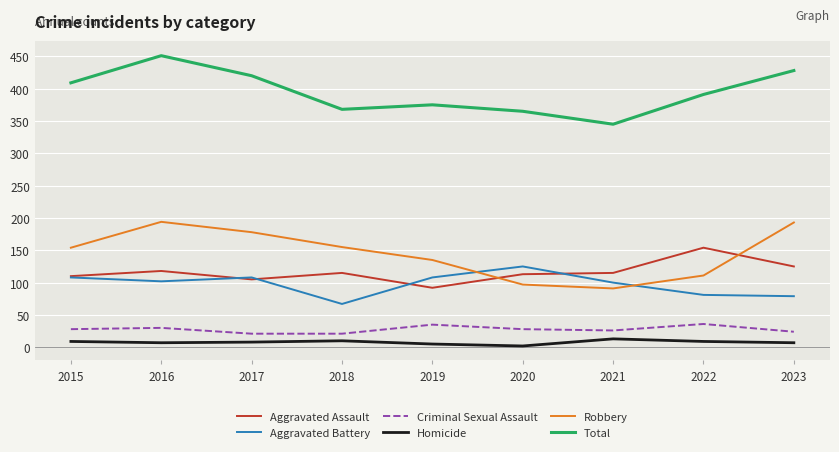

Is it true that Aggravated Battery equals 58 at 2019?

False